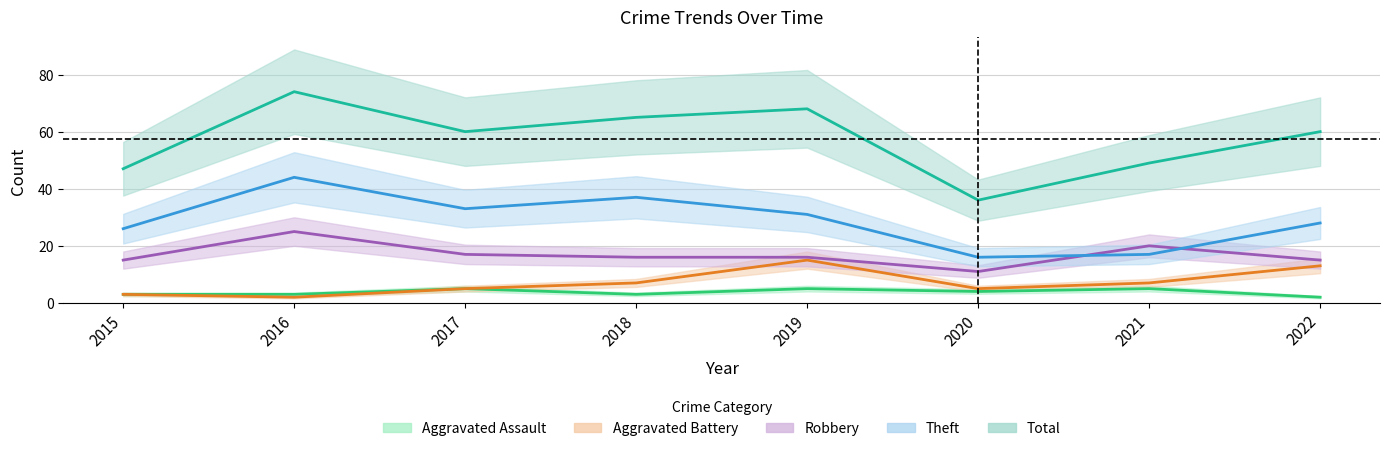

How many lines are shown in the chart?

5